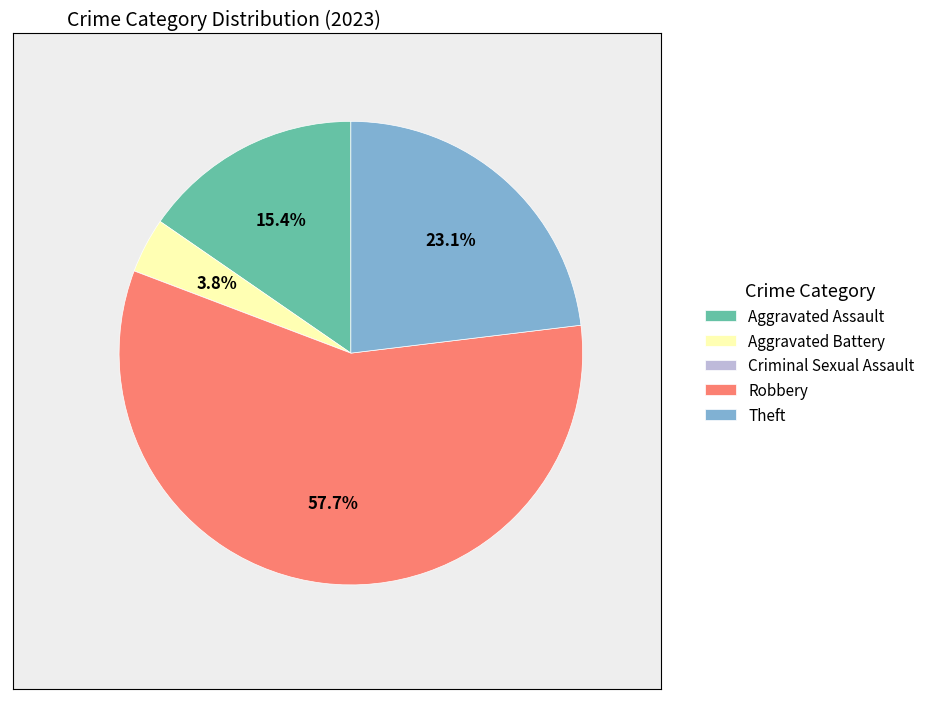

To the nearest percent, what is the average slice percentage?

20%